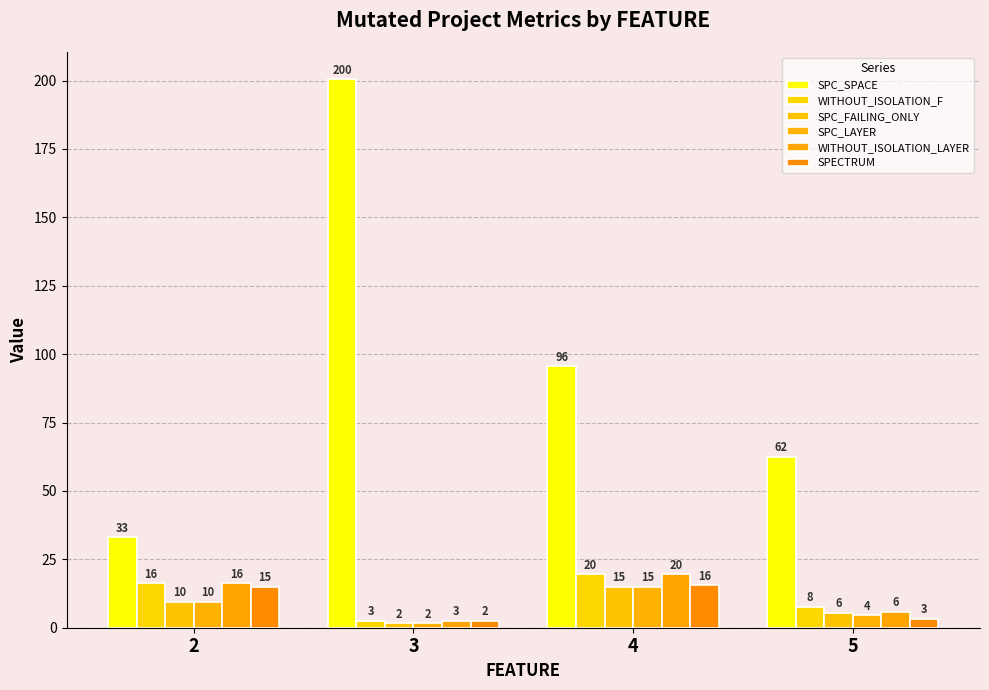

Which series has the largest total across all categories?

SPC_SPACE